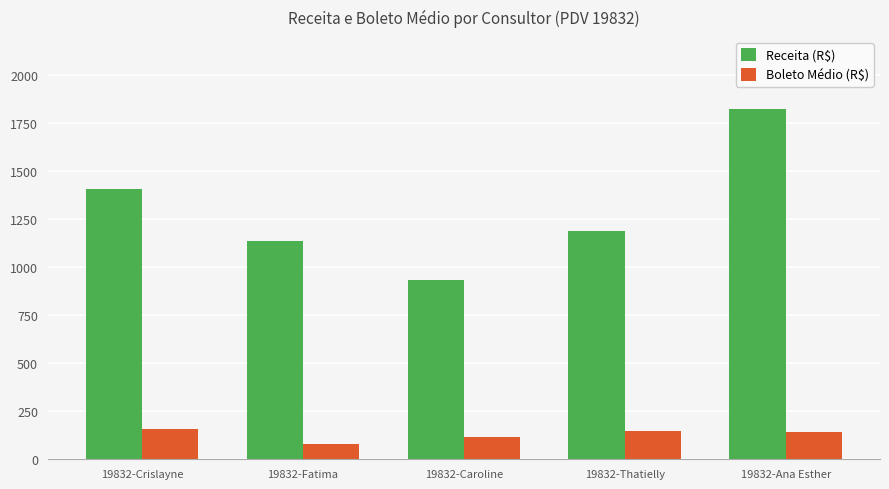

At which label is Boleto Médio (R$) closest to 118?

19832-Caroline